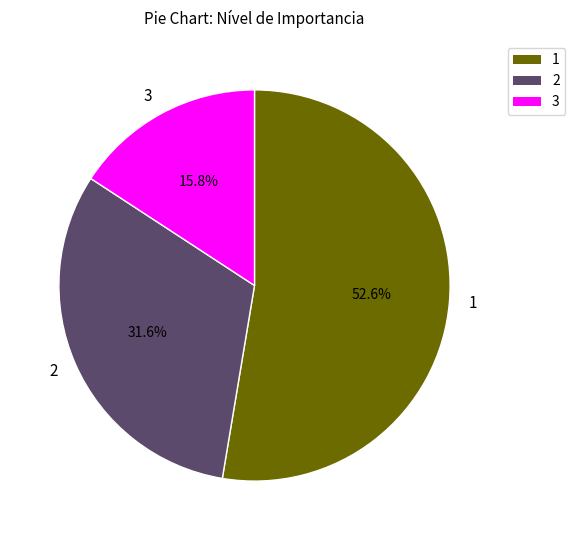

What is the total percentage of 1 and 2?

84.2%